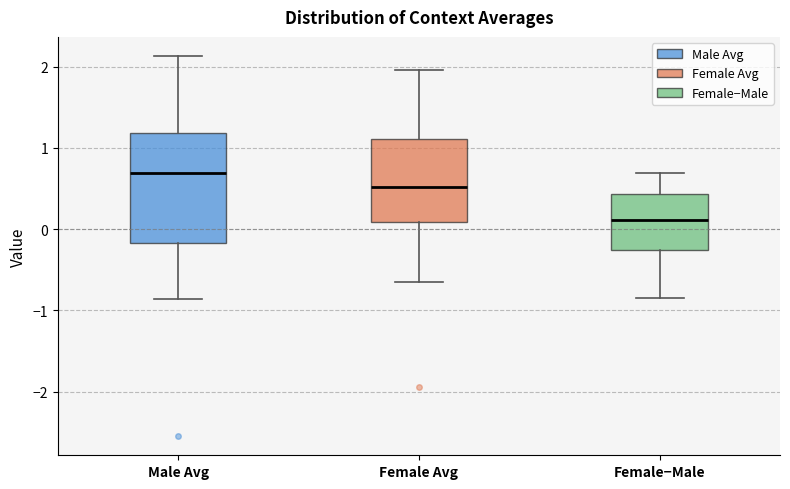

Reading left to right, read every box against the y-axis: the position of its median line, the range the box covers, and the ends of its whiskers. The values are not printed on the chart, so give them approximately, as read against the axis.

Male Avg: median 0.7, box -0.2 to 1.2, whiskers -0.9 to 2.1
Female Avg: median 0.5, box 0.1 to 1.1, whiskers -0.6 to 2.0
Female−Male: median 0.1, box -0.3 to 0.4, whiskers -0.8 to 0.7